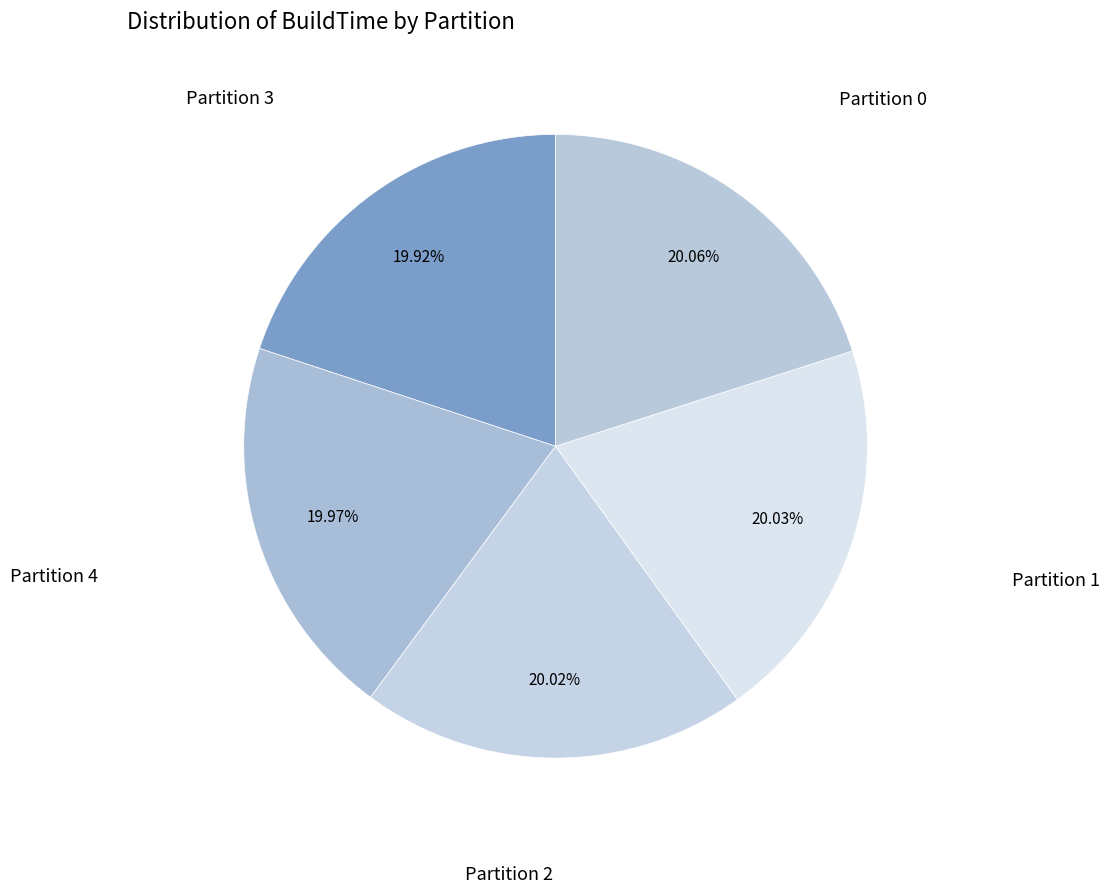

How many slices are in this pie chart?

5